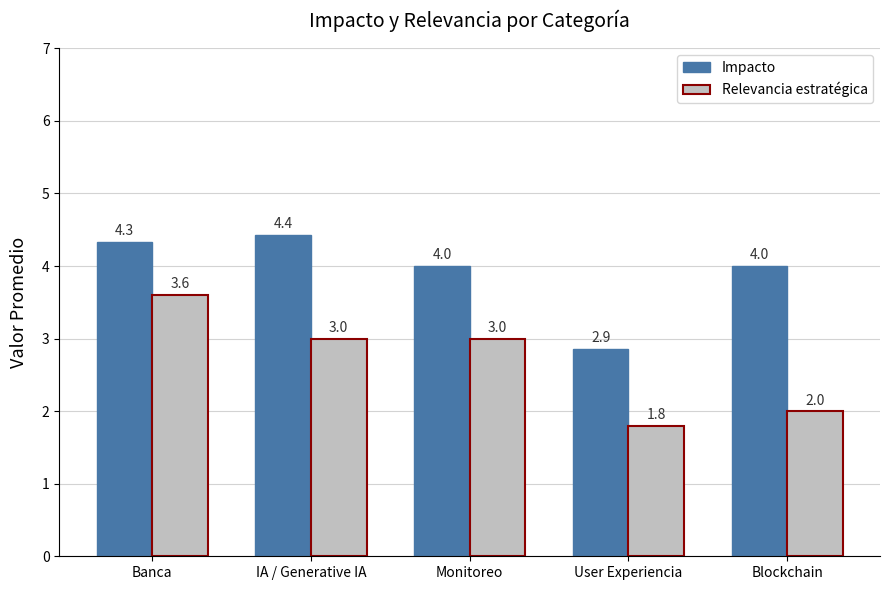

How many data points in Impacto are less than 4?

1